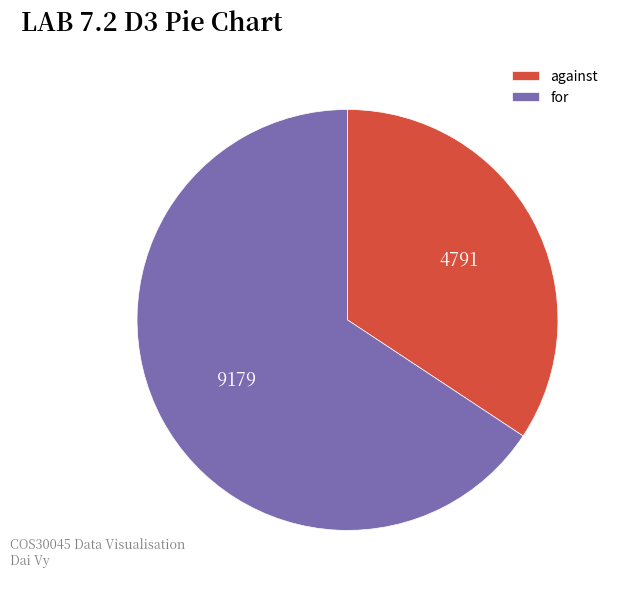

Rank the categories by value from highest to lowest.

for, against